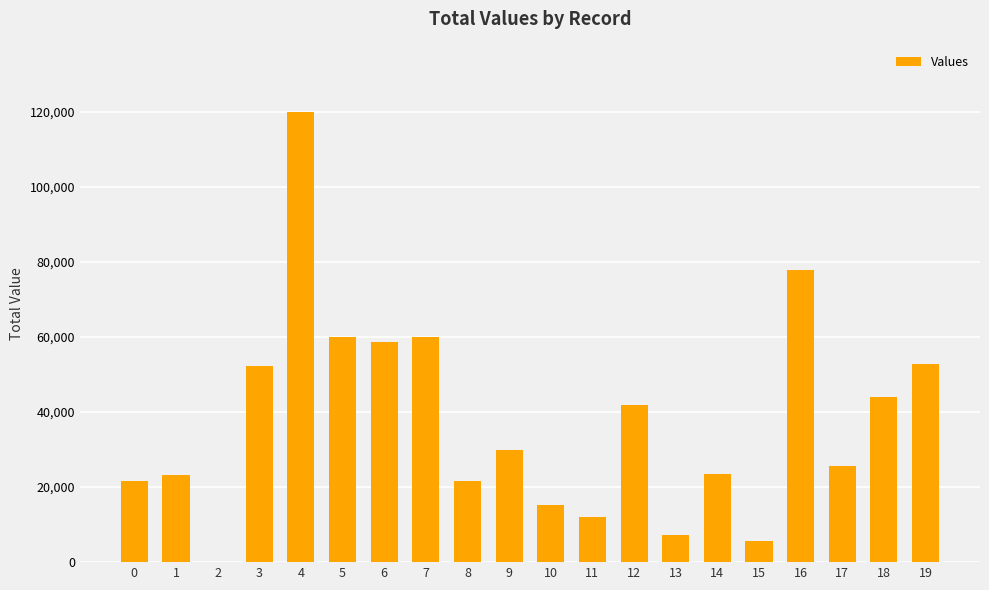

What is the sum of all values?

753120